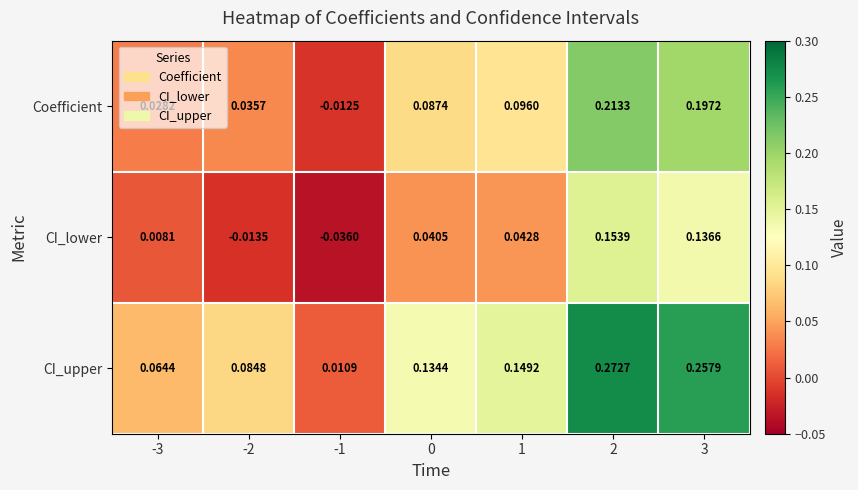

Which series has the widest spread of values?

CI_upper